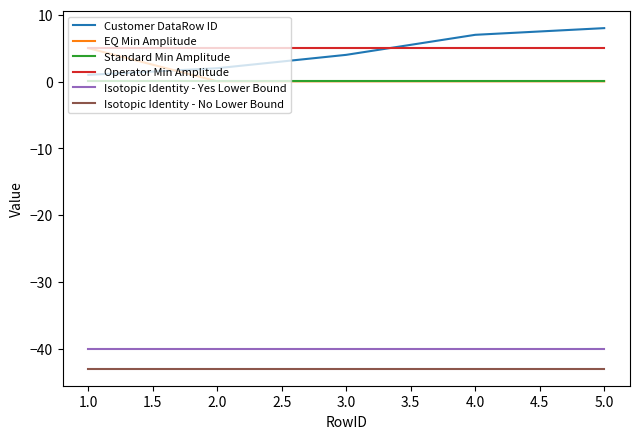

True or false: Isotopic Identity - No Lower Bound and Operator Min Amplitude intersect in this chart.

False